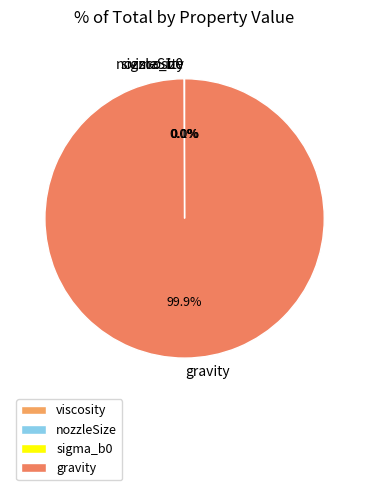

Which category accounts for the majority?

gravity